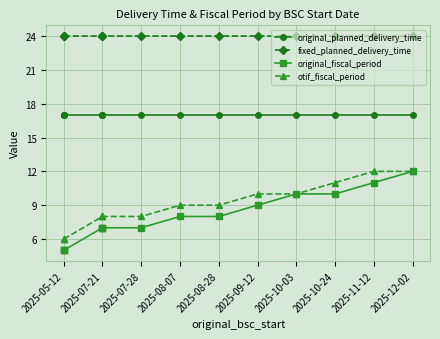

True or false: otif_fiscal_period and original_planned_delivery_time cross at least once.

False